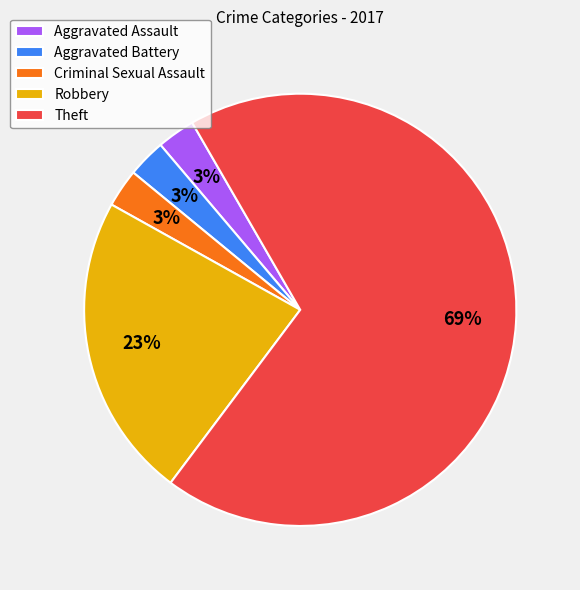

What is the largest slice in the pie chart?

Theft